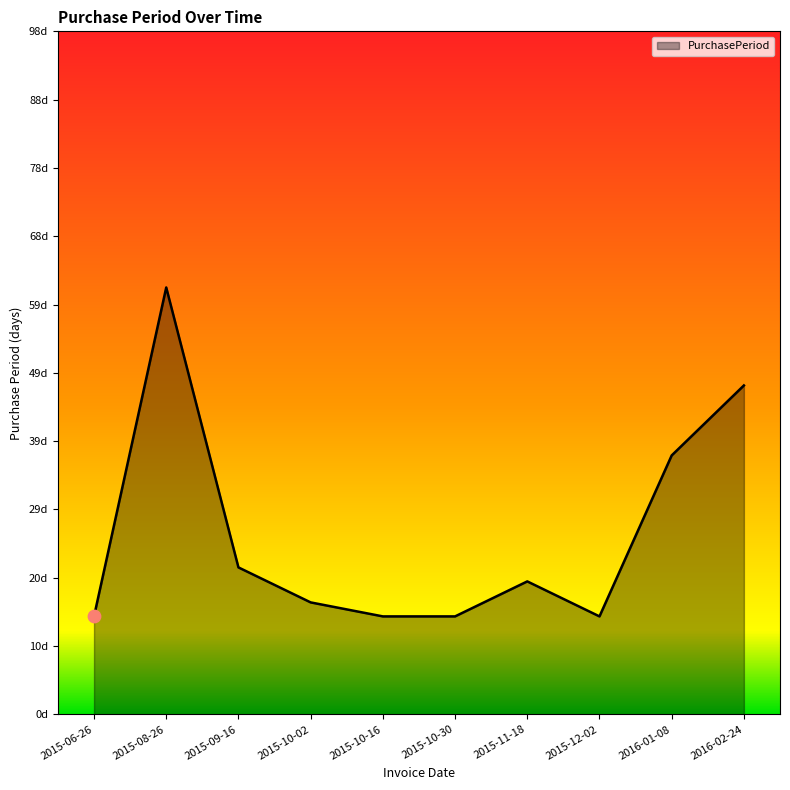

What is the change in value from 2015-10-16 to 2016-02-24?

+33